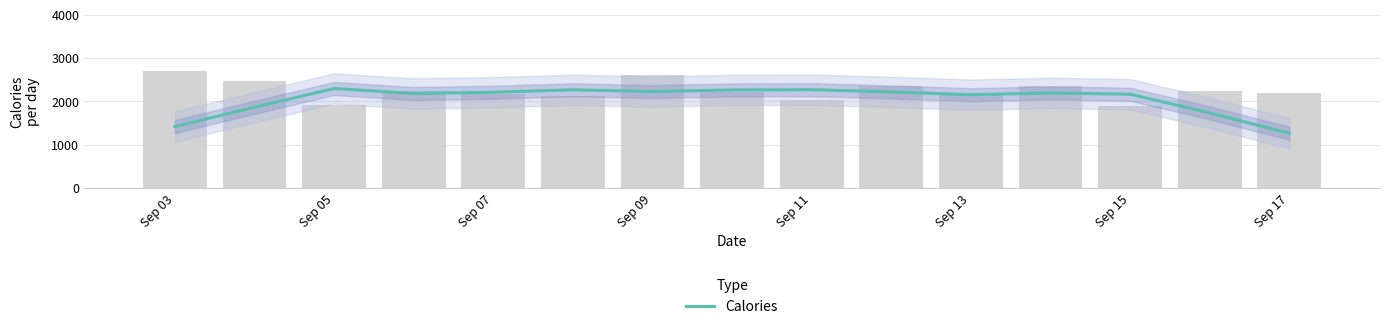

Which category has the lowest value in the Calories series?

Sep 17